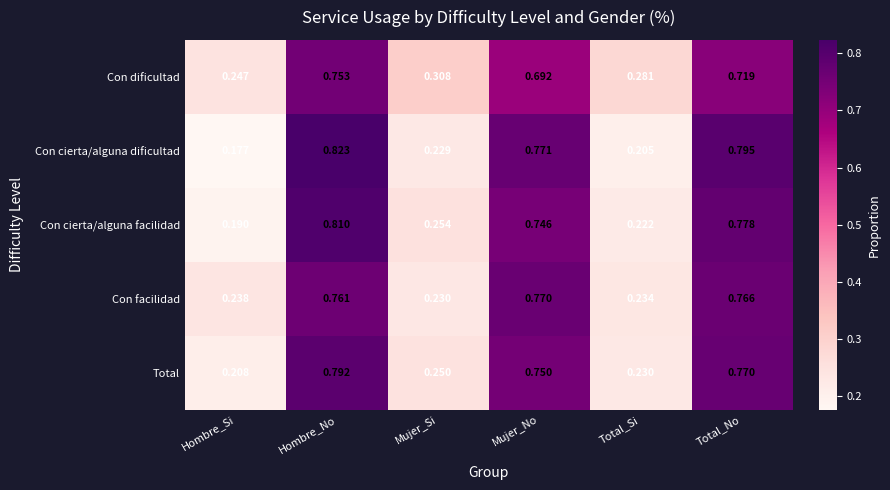

What is the total value across all series at Mujer_Si?

1.3